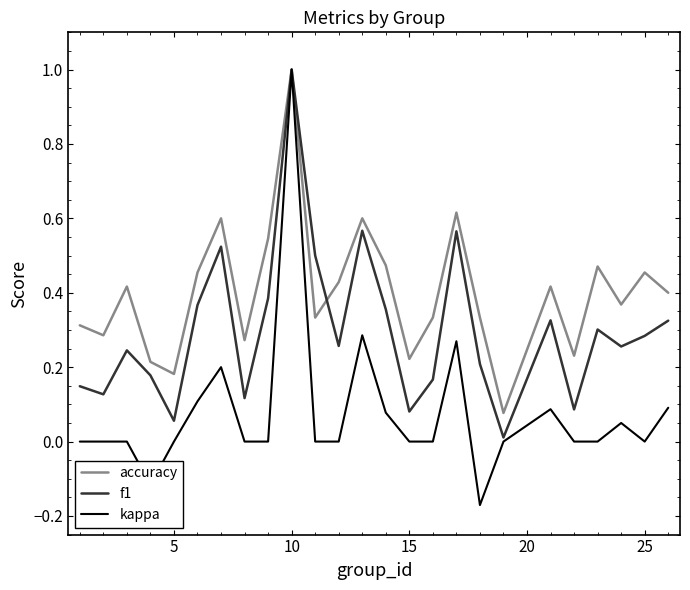

Which series has the largest total across all categories?

accuracy